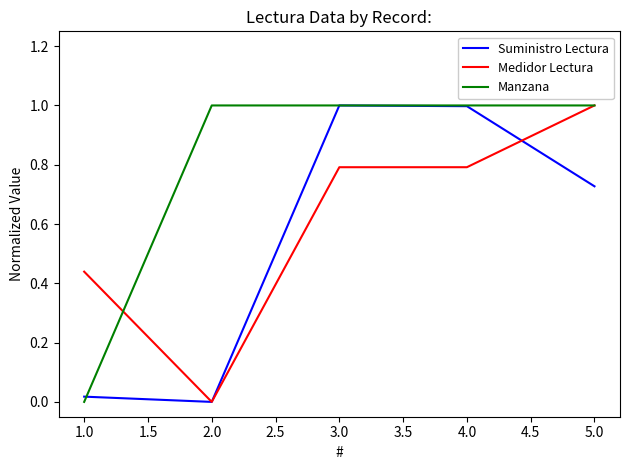

The Manzana series shows 0.3 at 3.0. True or false?

False